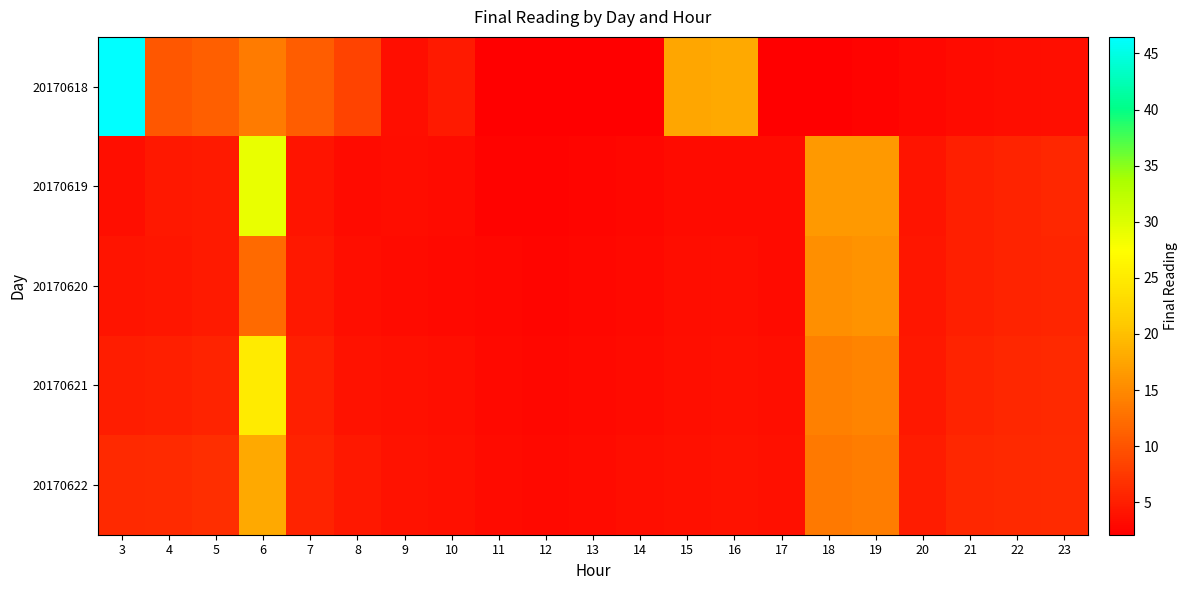

List the series in order of their peak value, highest first.

20170618, 20170619, 20170621, 20170622, 20170620